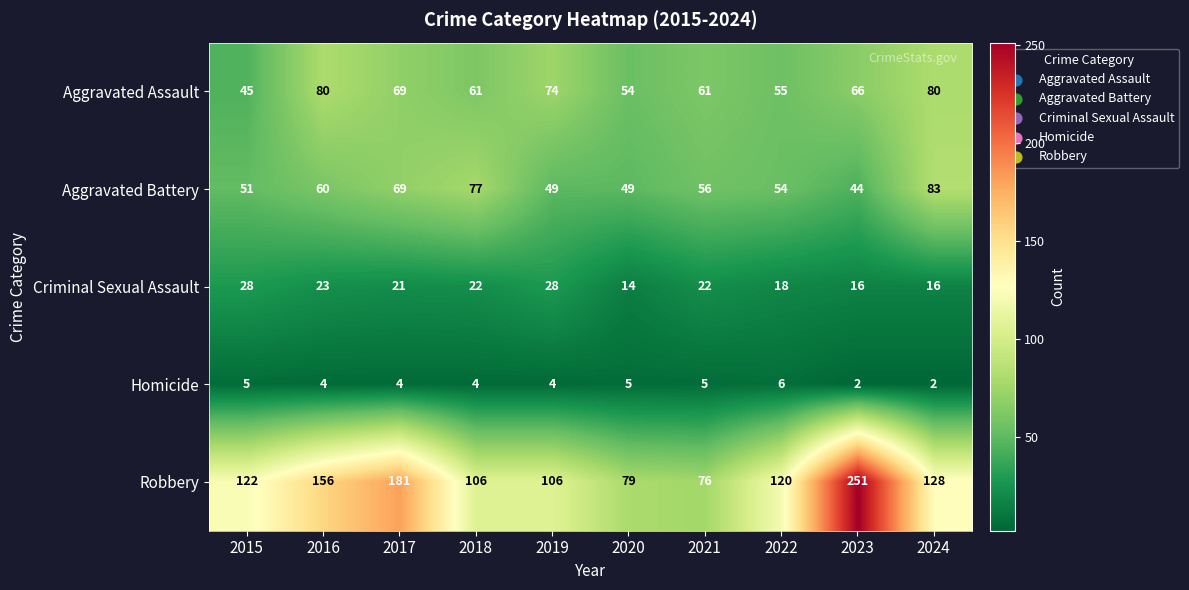

Is it true that Aggravated Assault equals 99 at 2022?

False